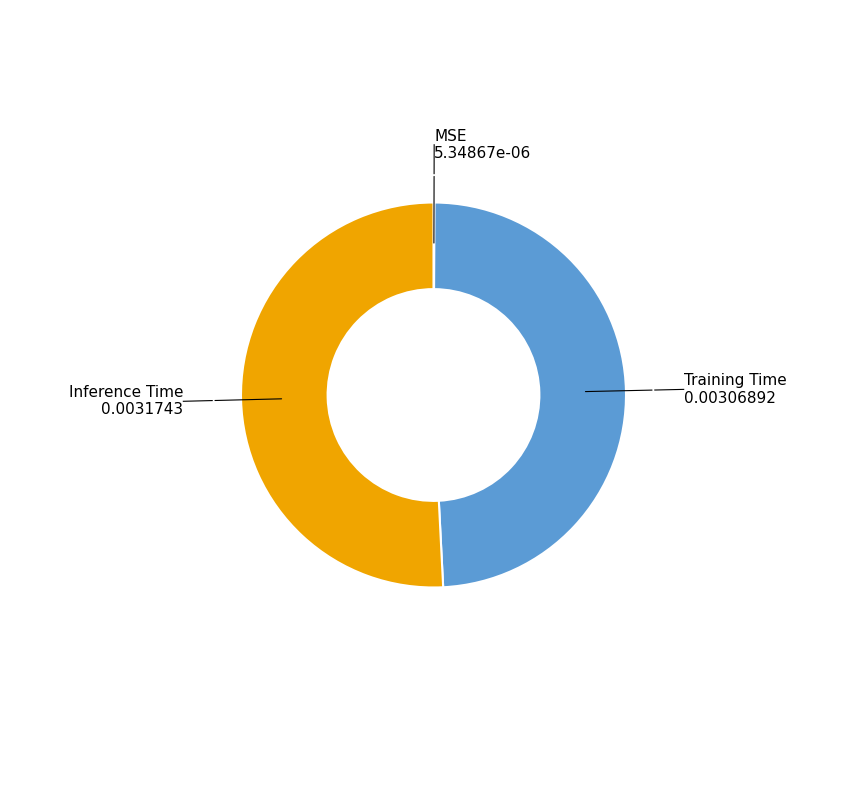

Does any single category account for the majority?

Yes